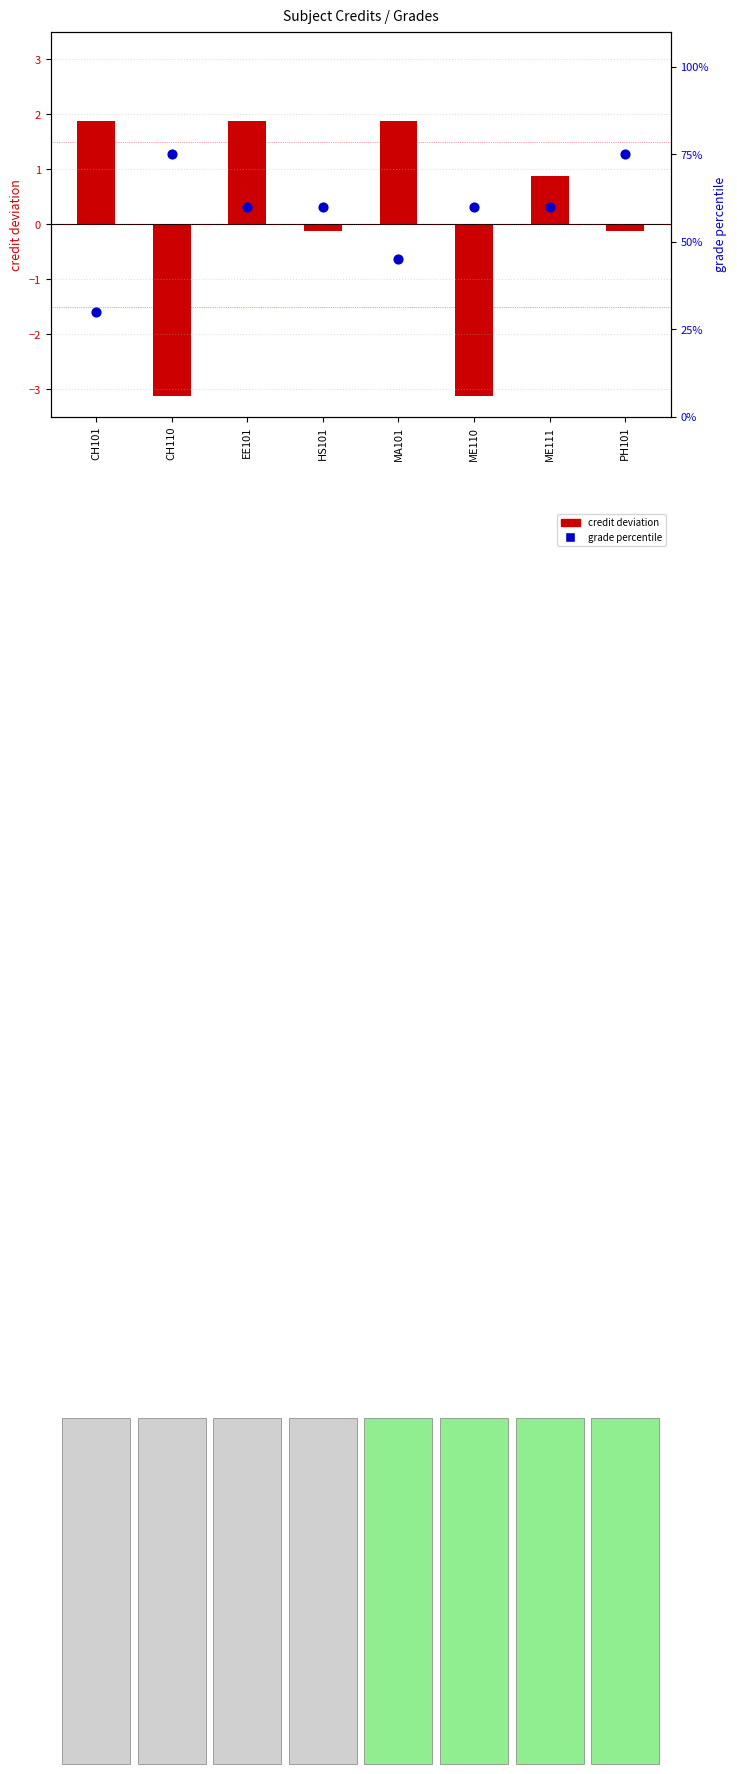

Which series reaches the minimum Y coordinate?

credit deviation